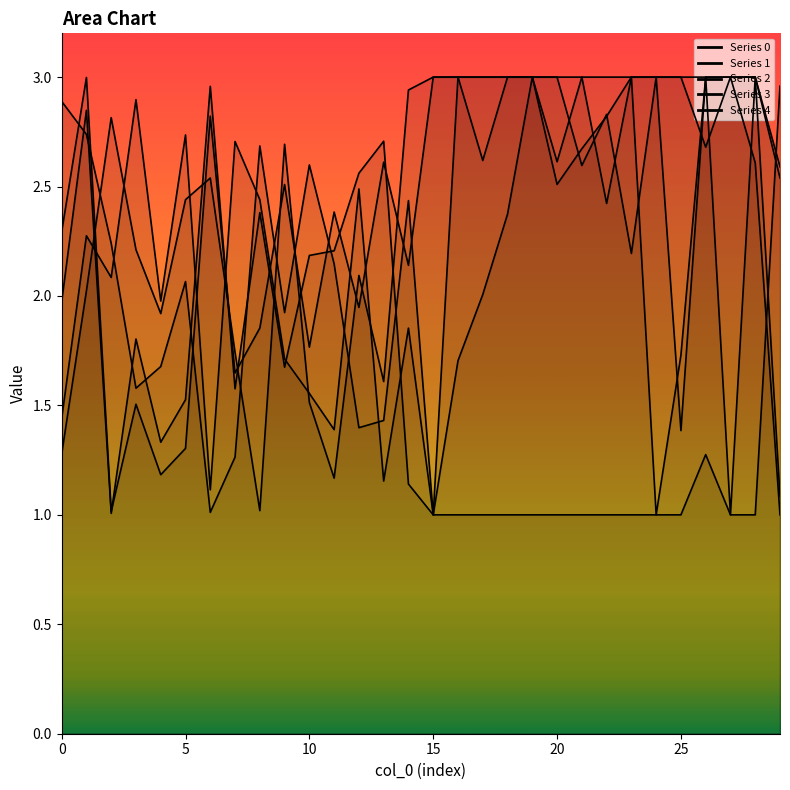

How many lines are shown in the chart?

5